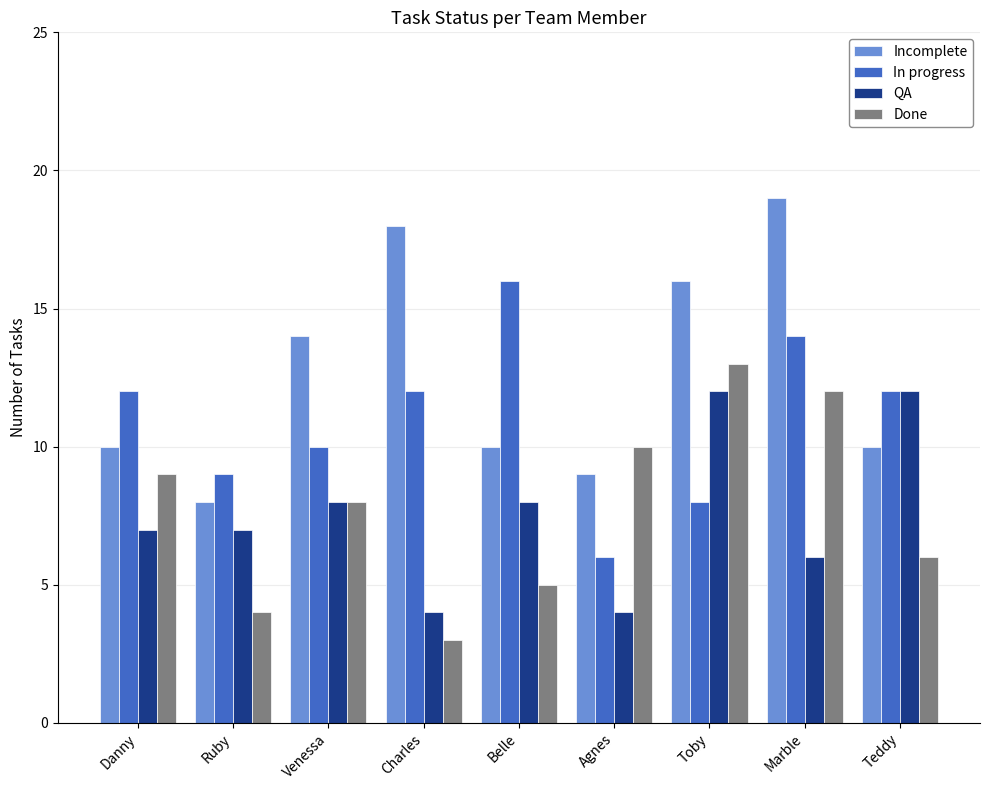

Is it true that In progress equals 20 at Danny?

False